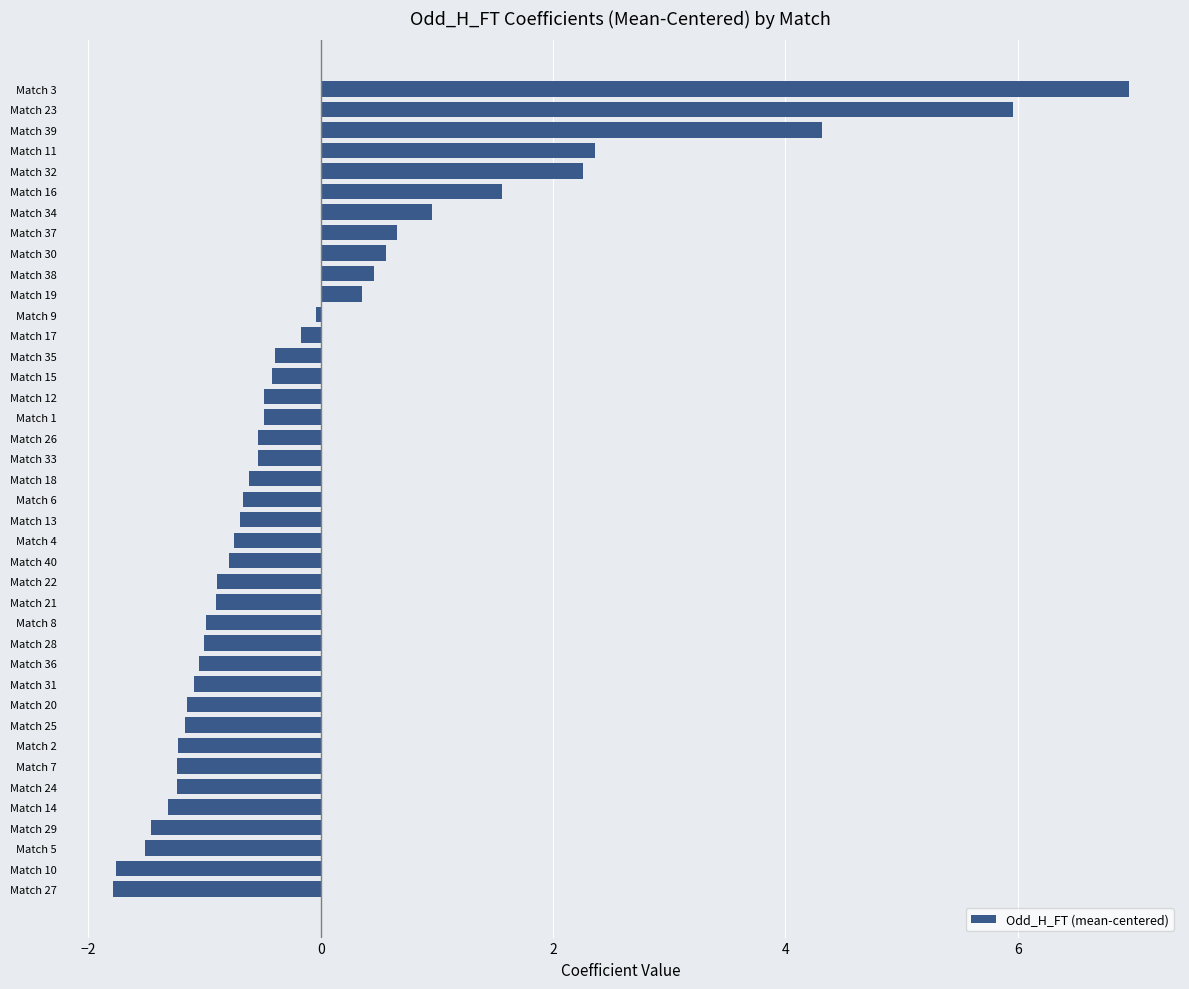

What is the difference between the second highest and second lowest values?

7.7